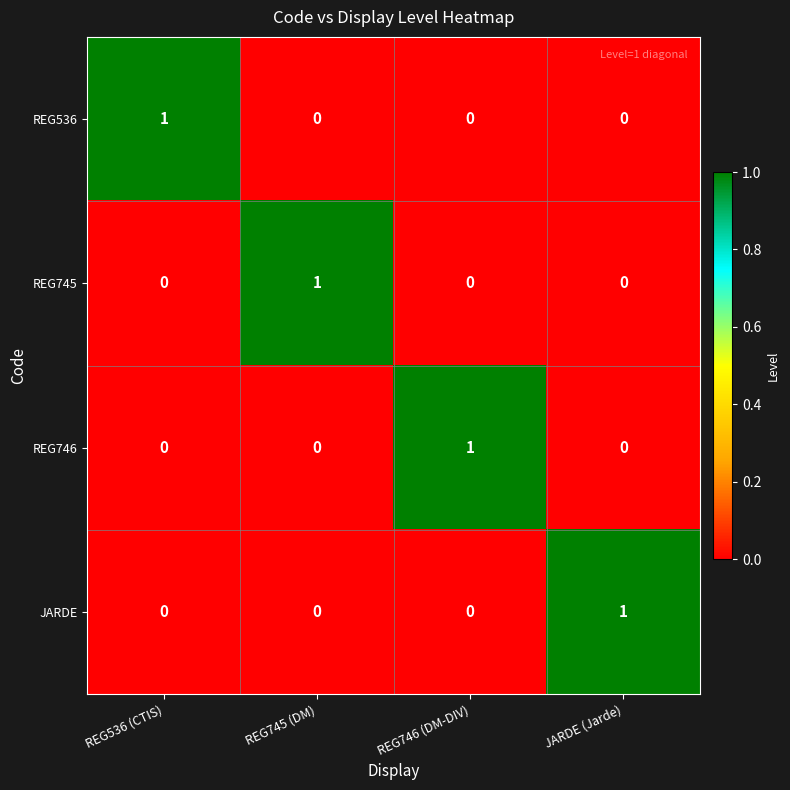

How many categories are shown in the chart?

4